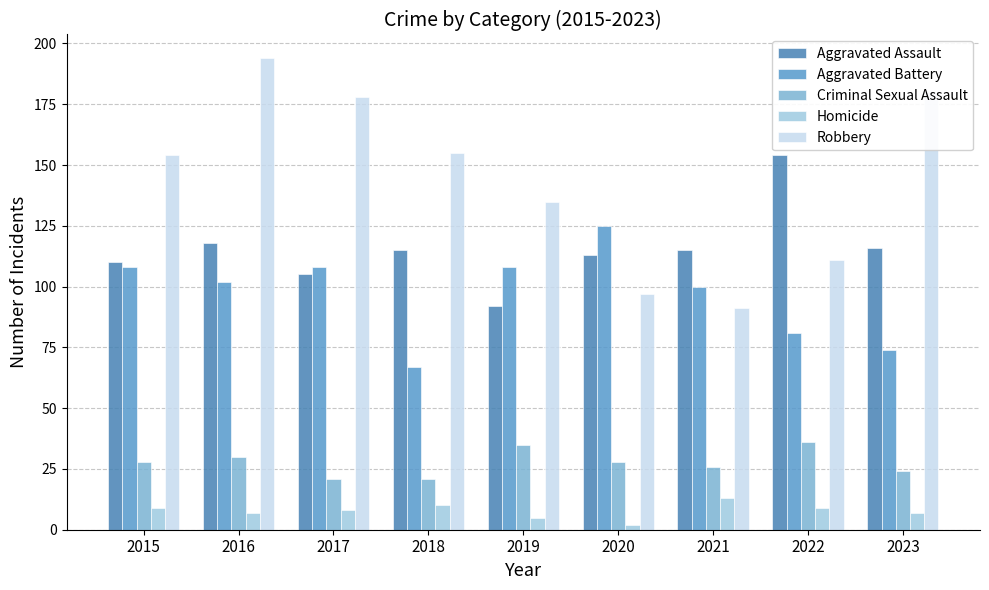

How many bars are there in total?

45